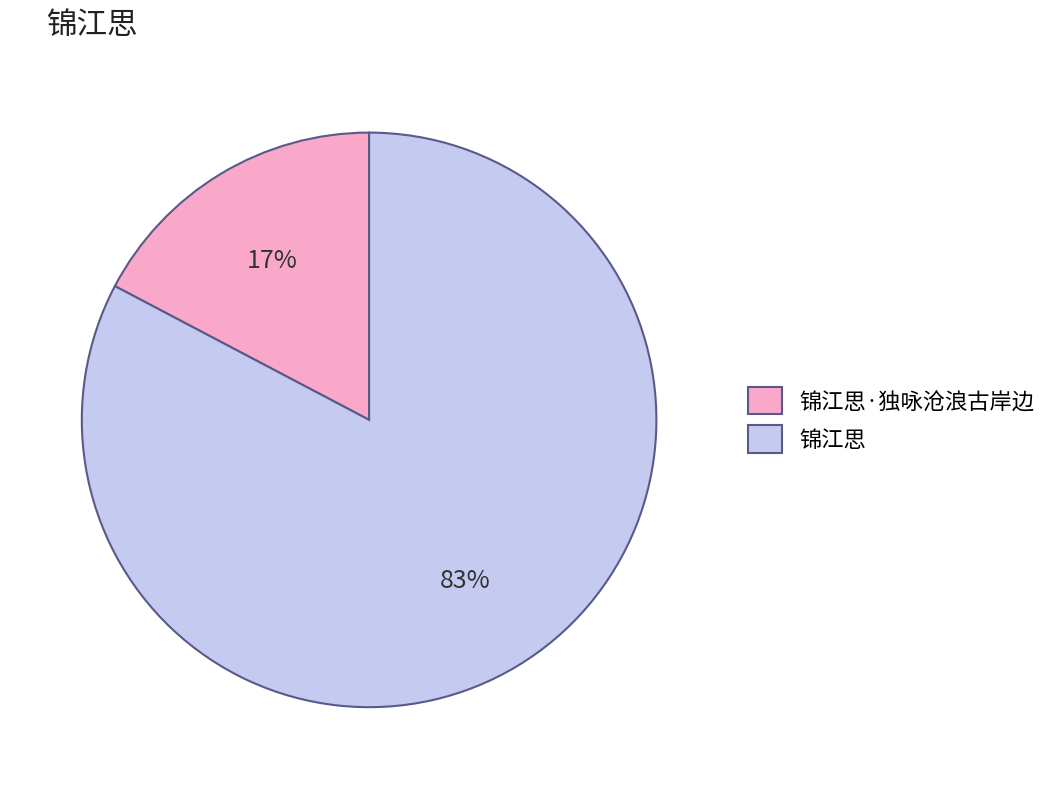

Is it true that 锦江思 is 72% of the pie?

False